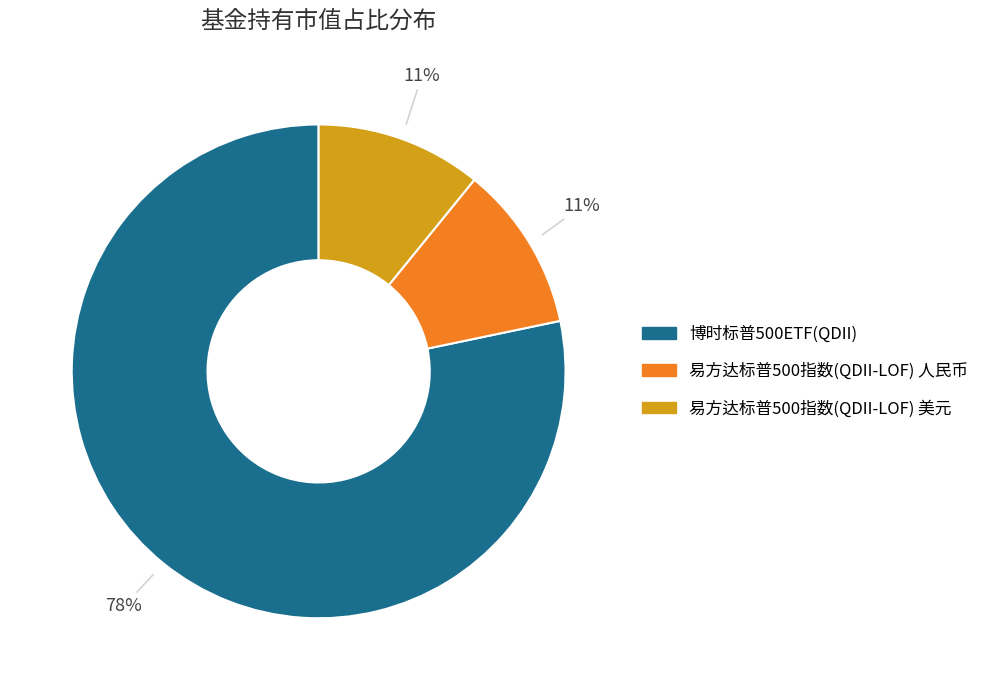

Is there any slice that represents more than half of the pie?

Yes